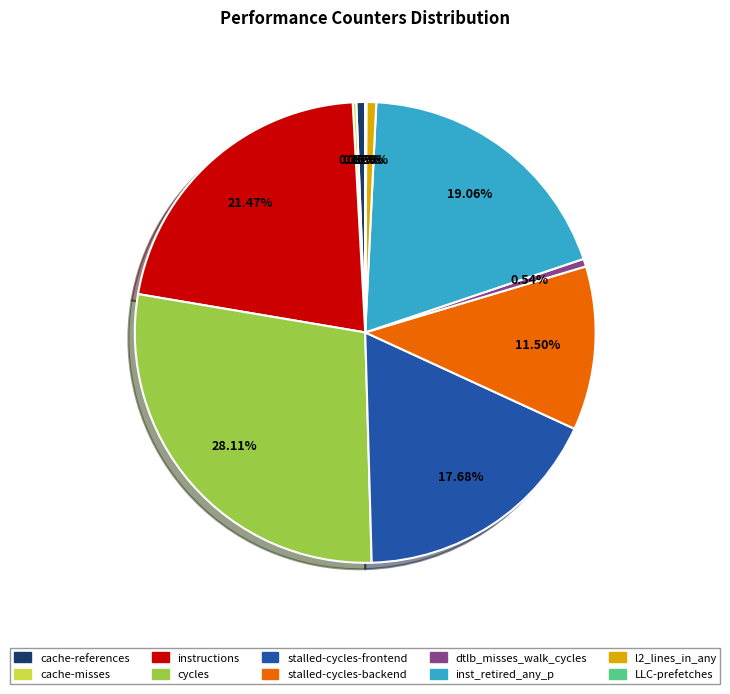

What is the largest slice in the pie chart?

cycles